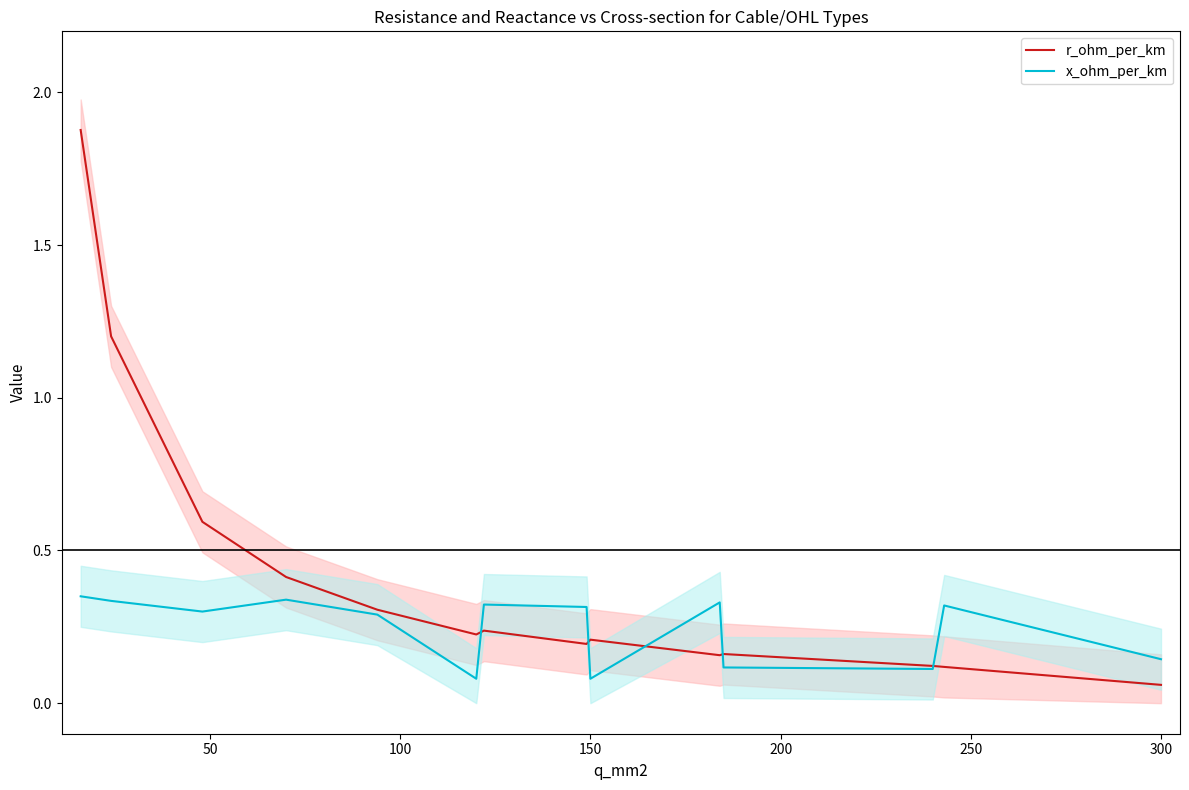

What is the sum of all r_ohm_per_km values?

5.9